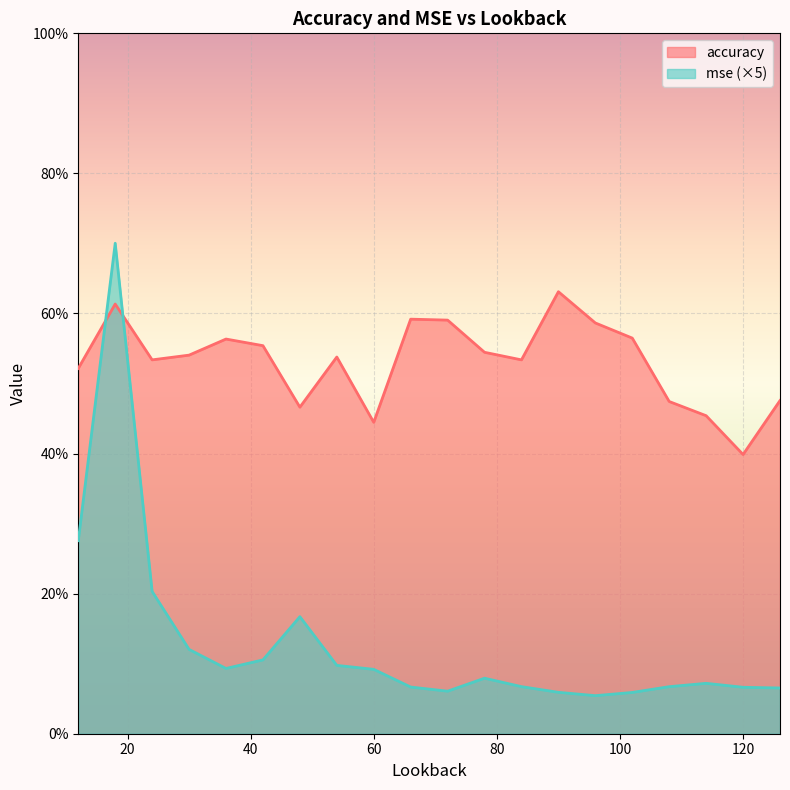

Reading left to right, extract all data points from this chart.

accuracy: 12=0.5	18=0.6	24=0.5	30=0.5	36=0.6	42=0.6	48=0.5	54=0.5	60=0.4	66=0.6	72=0.6	78=0.5	84=0.5	90=0.6	96=0.6	102=0.6	108=0.5	114=0.5	120=0.4	126=0.5
mse: 12=0.3	18=0.7	24=0.2	30=0.1	36=0.1	42=0.1	48=0.2	54=0.1	60=0.1	66=0.1	72=0.1	78=0.1	84=0.1	90=0.1	96=0.1	102=0.1	108=0.1	114=0.1	120=0.1	126=0.1